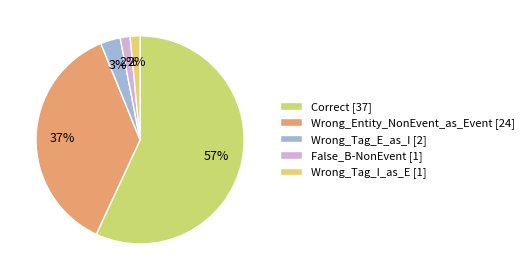

What is the total percentage of Wrong_Entity_NonEvent_as_Event and False_B-NonEvent?

38.5%